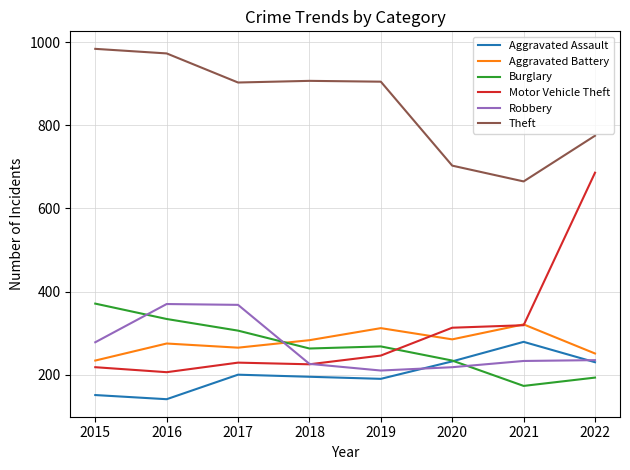

After their last crossing, which series has the higher values: Motor Vehicle Theft or Aggravated Battery?

Motor Vehicle Theft